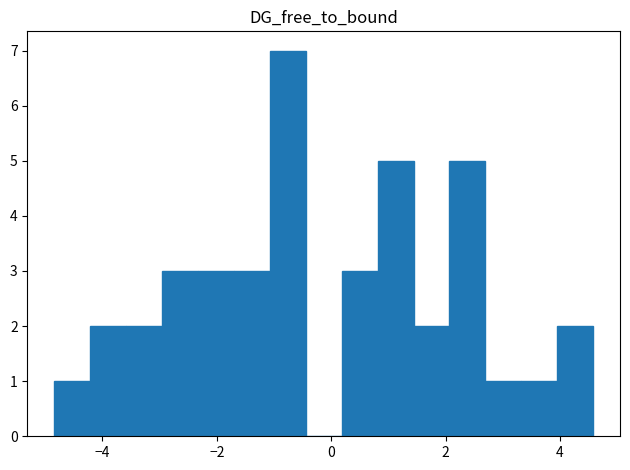

Around what value on the x-axis is the tallest bar? Give the approximate position of its centre, as read against the axis.

-0.8